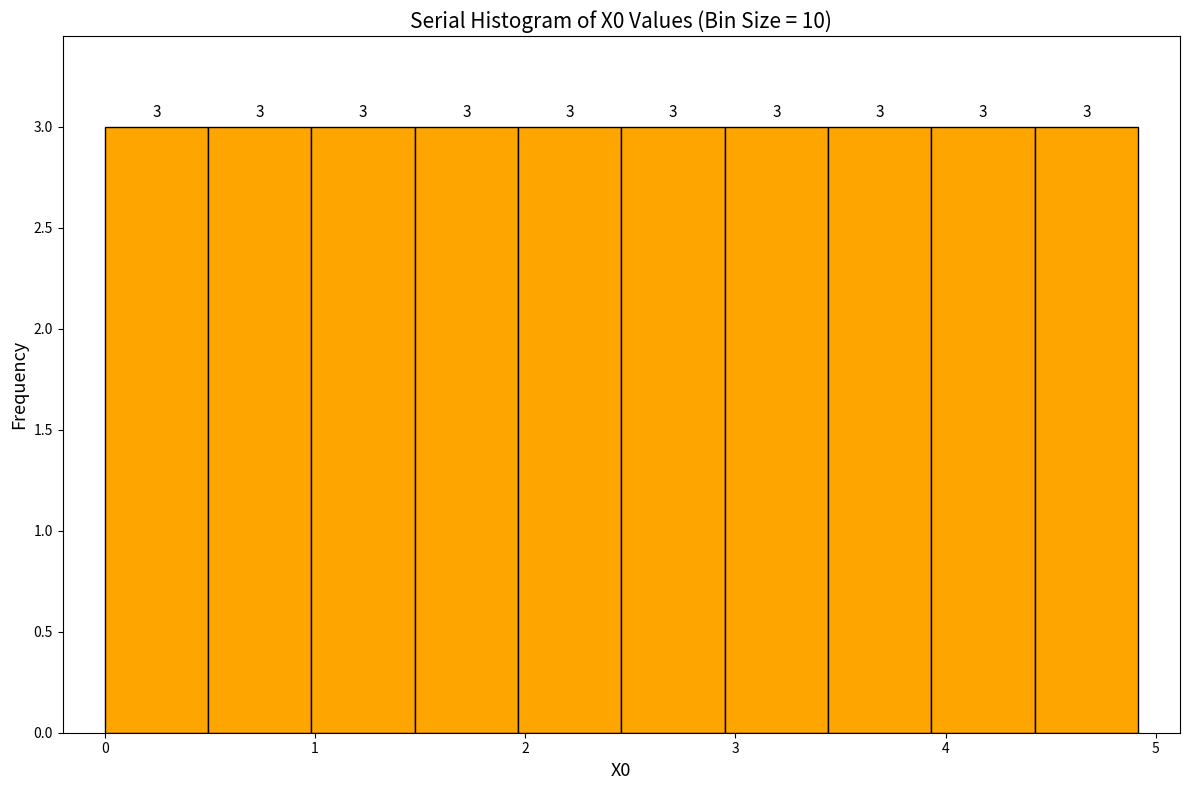

How tall is the bar that spans 2.5 to 2.9 on the x-axis? The bar edges are not printed on the chart, so give them approximately, as read against the axis.

3